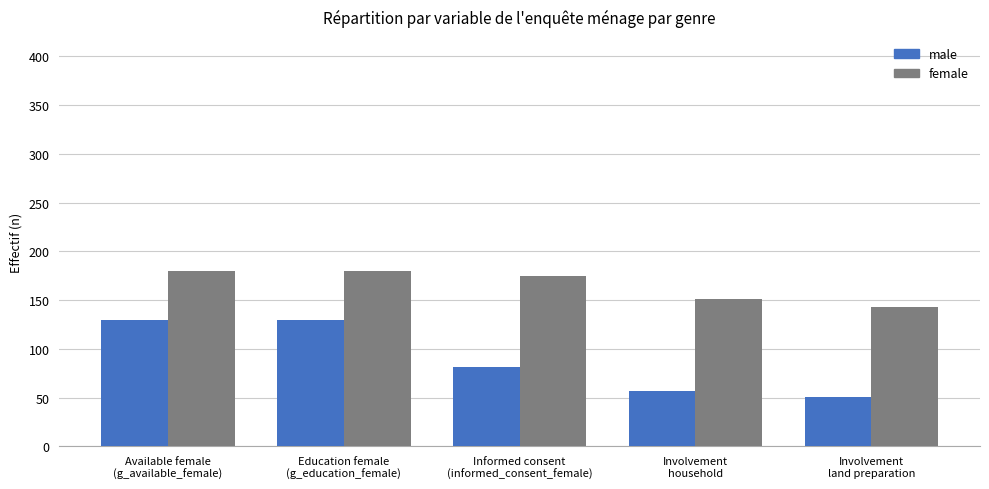

At which label is female closest to 161?

Involvement
household